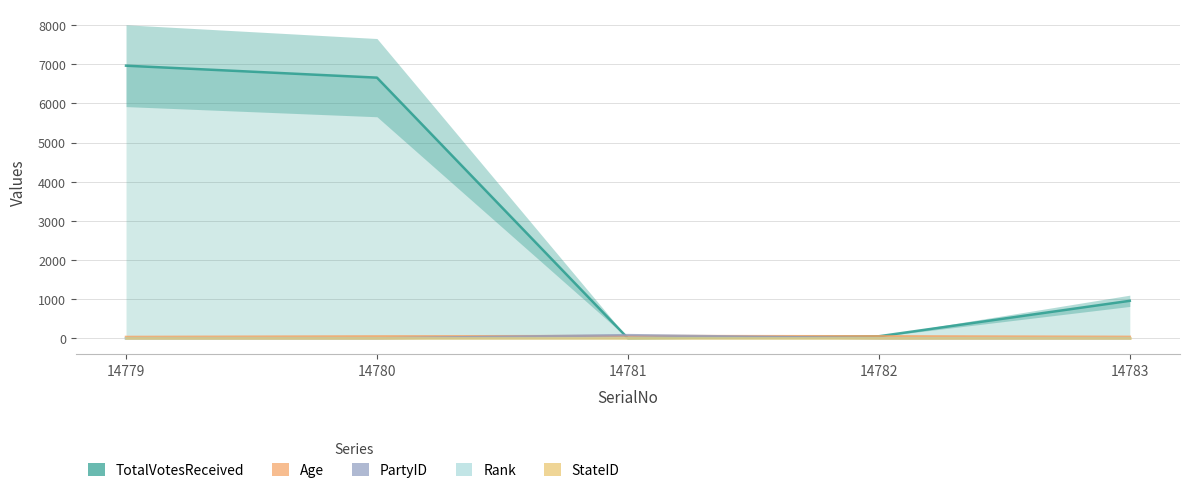

At which category is the sum across all series the highest?

14779